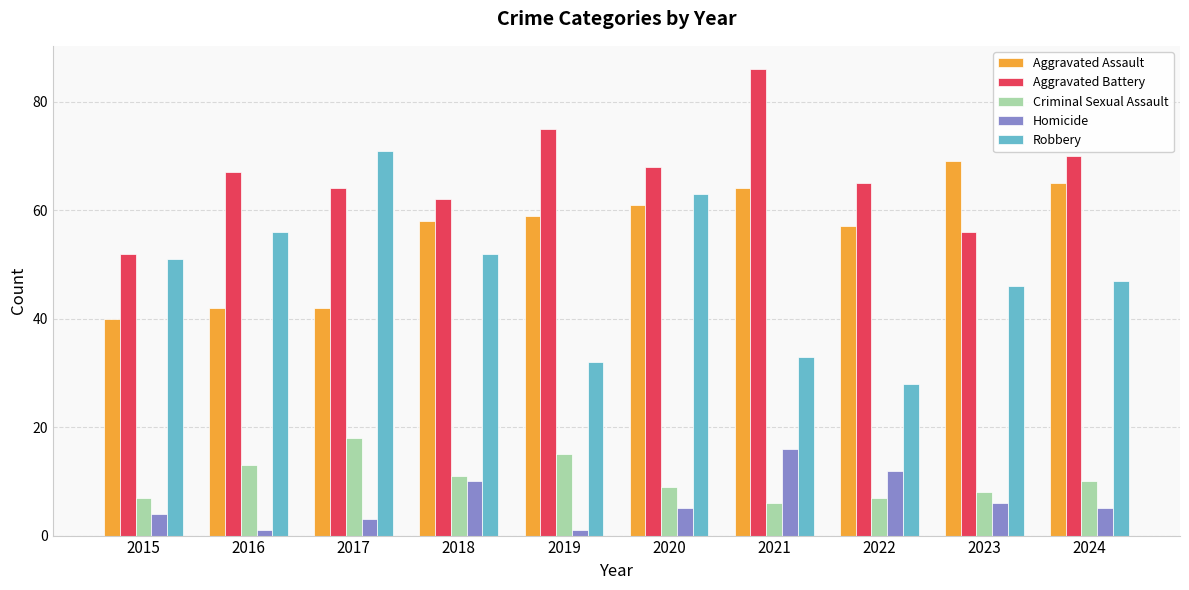

How many groups of bars are there?

10